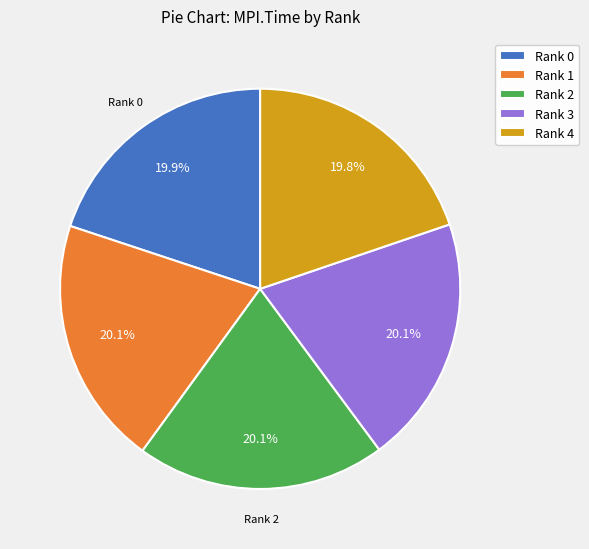

Approximately how many times larger is the value at Rank 3 compared to Rank 0?

1.0